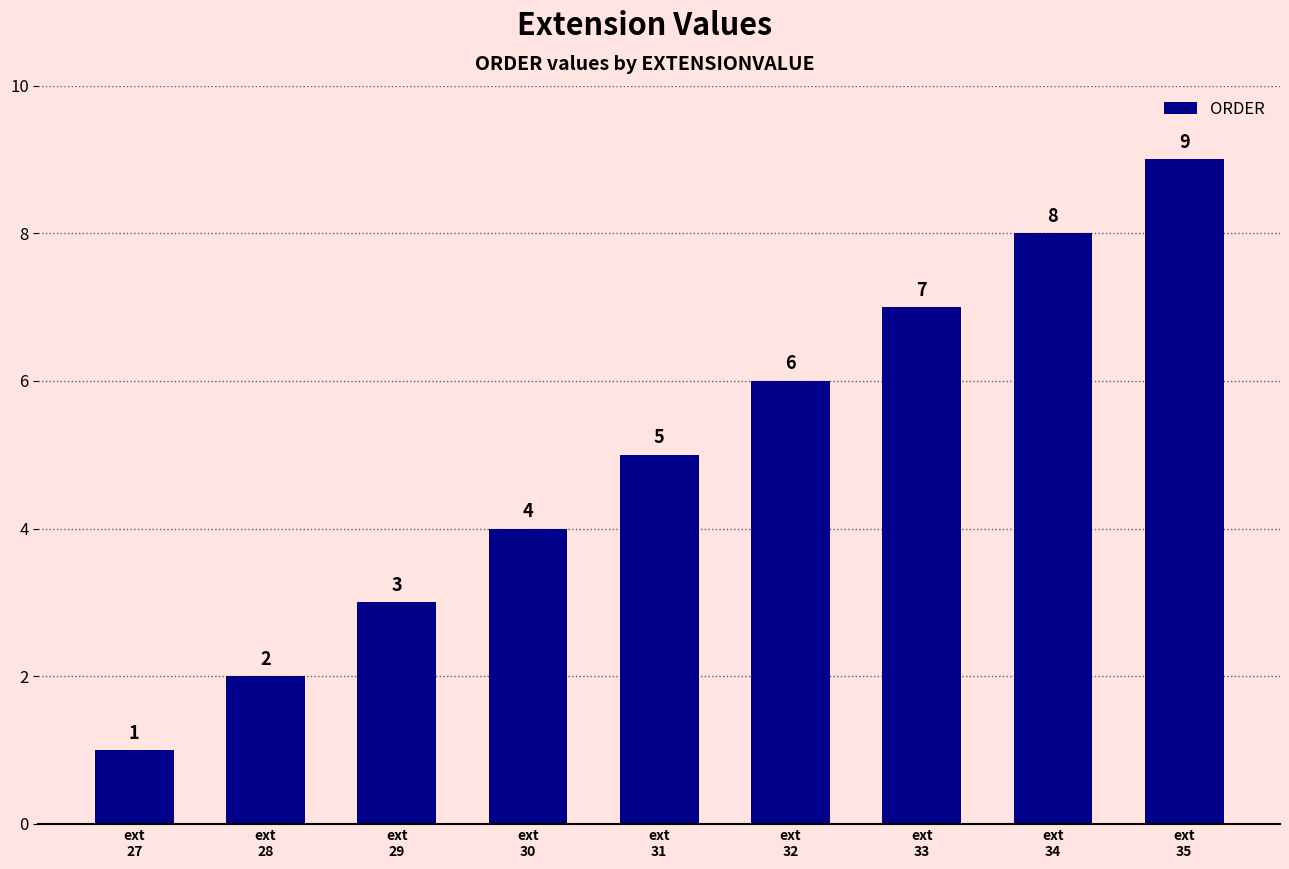

What is the sum of the values at ext
32 and ext
29?

9